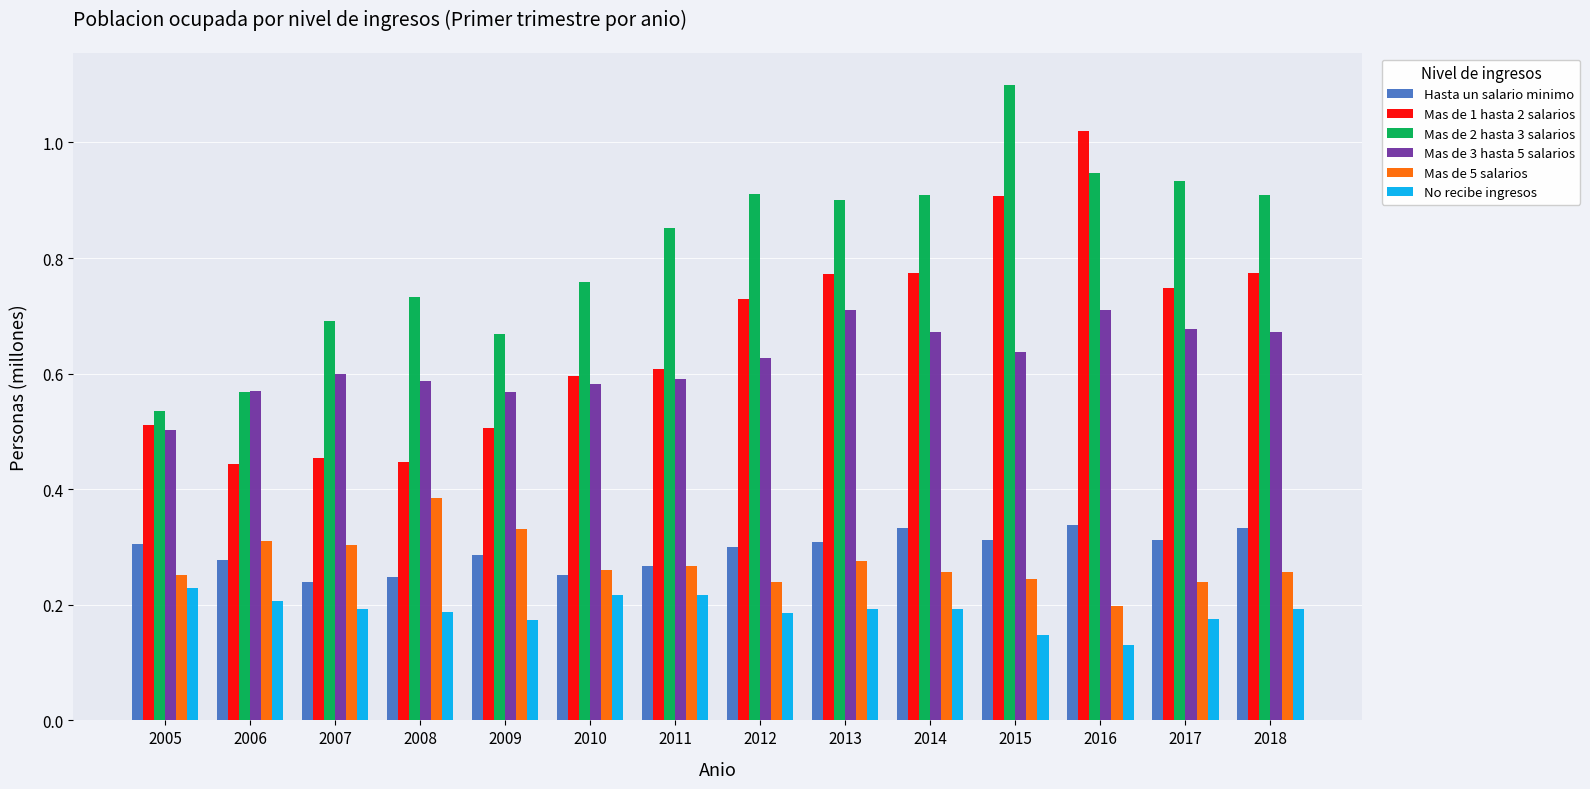

How many bars are there in each group?

6